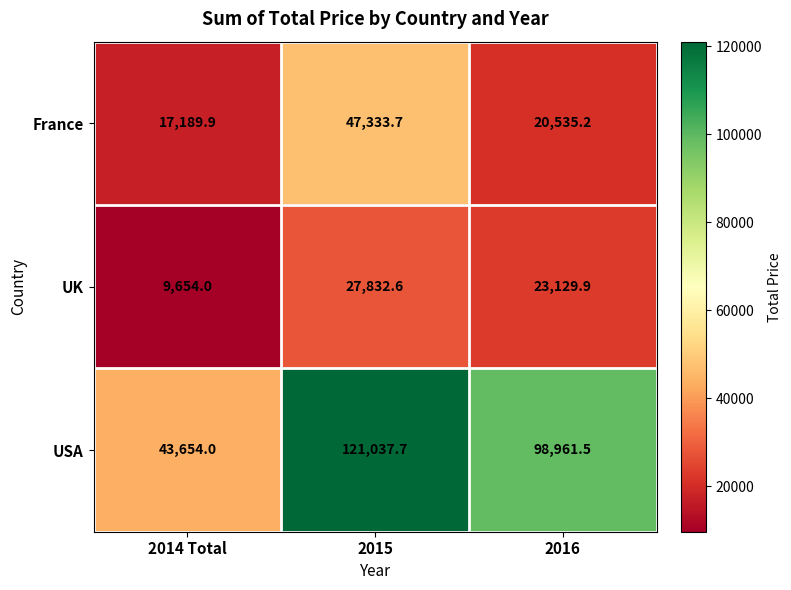

How many categories are shown in the chart?

3